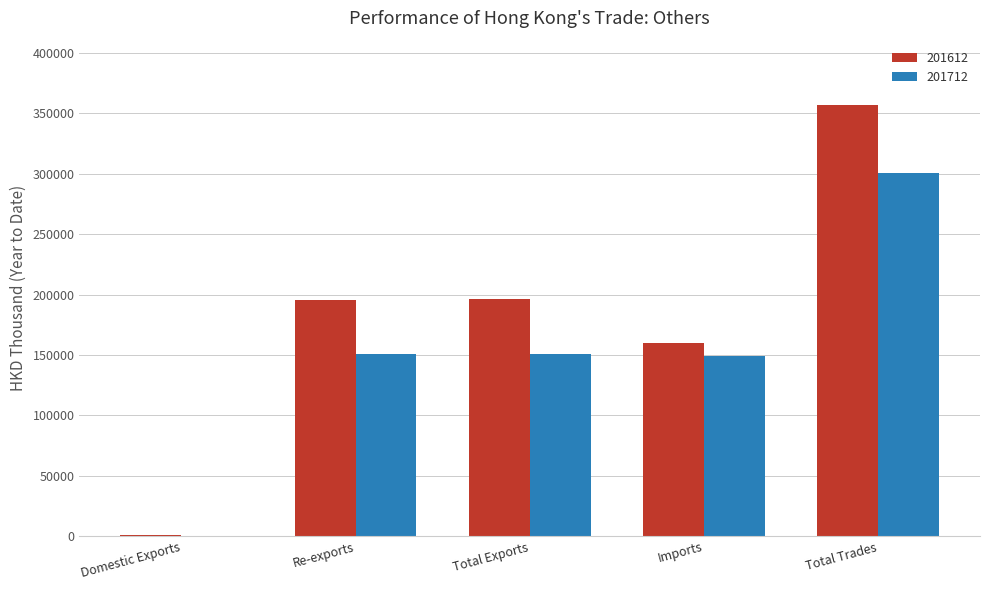

Is it true that 201612 equals 356605.0 at Total Trades?

True